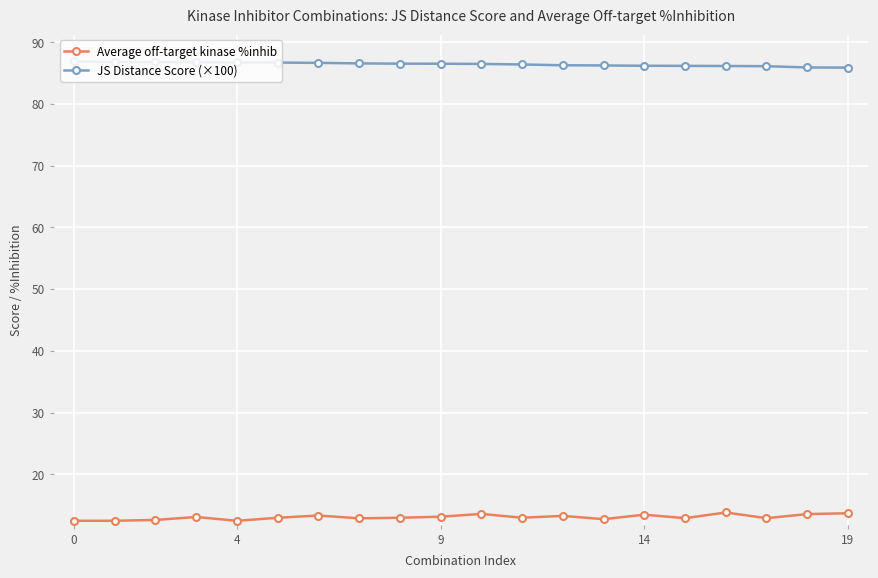

True or false: Average off-target kinase %inhib and JS Distance Score (×100) intersect in this chart.

False